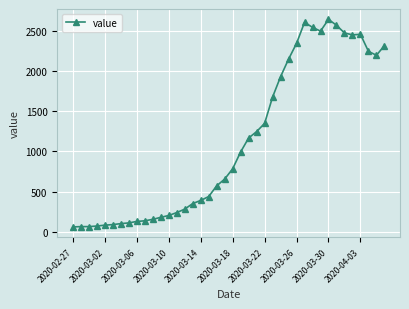

What is the difference between the second highest and minimum values?

2541